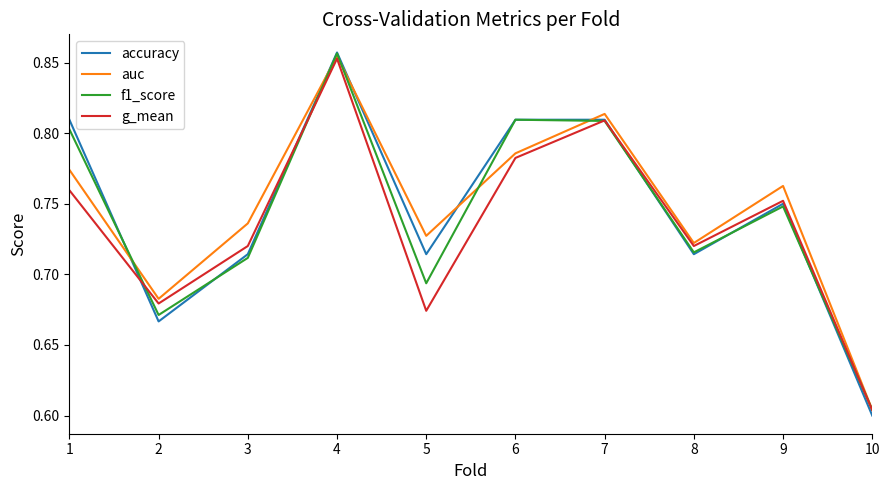

What is the total value across all series at 9?

3.0